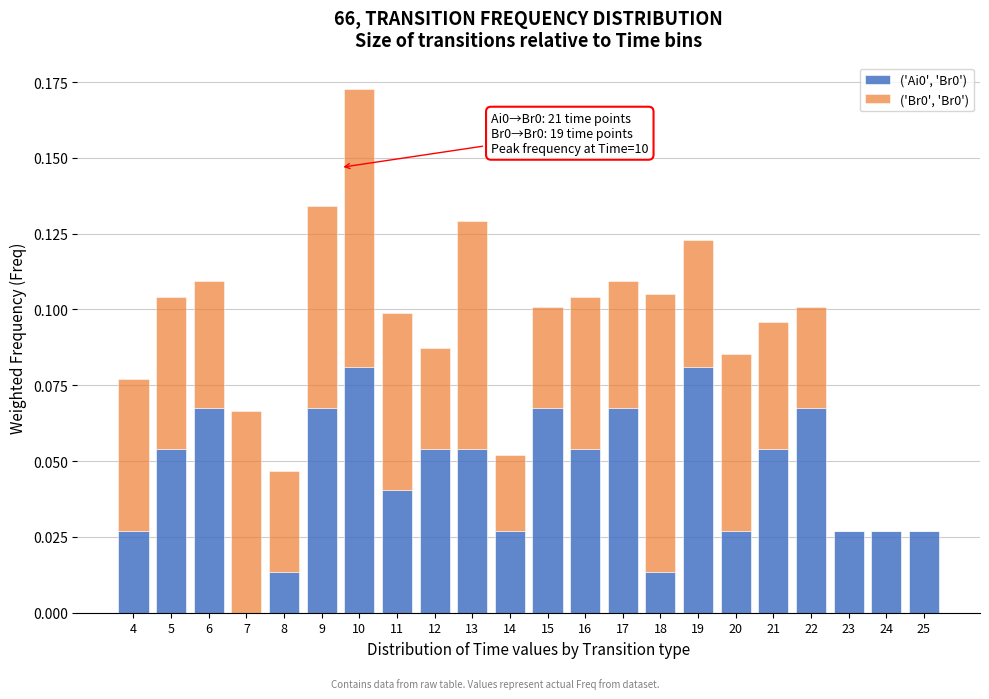

At which category is the sum across all series the highest?

10